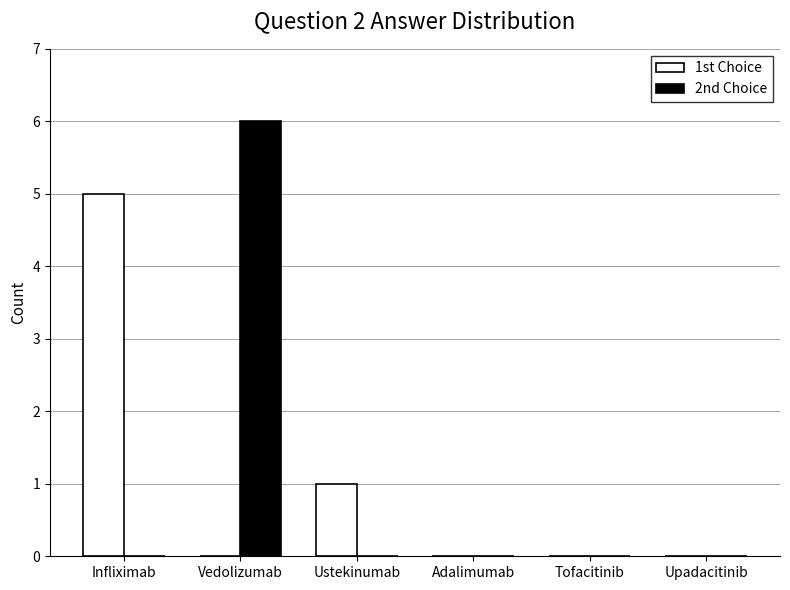

Reading right to left, list all the values displayed in this chart.

1st Choice: Upadacitinib=0	Tofacitinib=0	Adalimumab=0	Ustekinumab=1	Vedolizumab=0	Infliximab=5
2nd Choice: Upadacitinib=0	Tofacitinib=0	Adalimumab=0	Ustekinumab=0	Vedolizumab=6	Infliximab=0